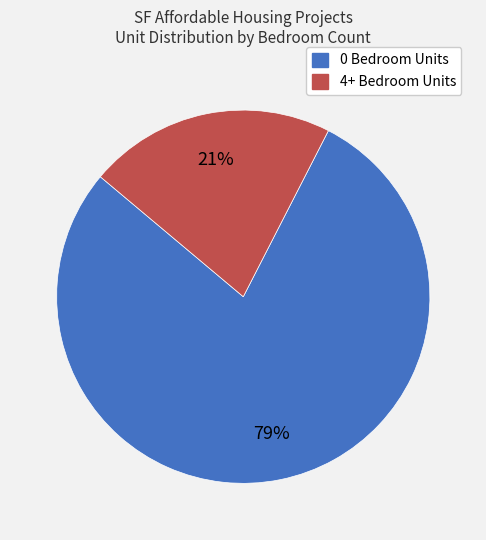

Which slice is the smallest?

4+ Bedroom Units